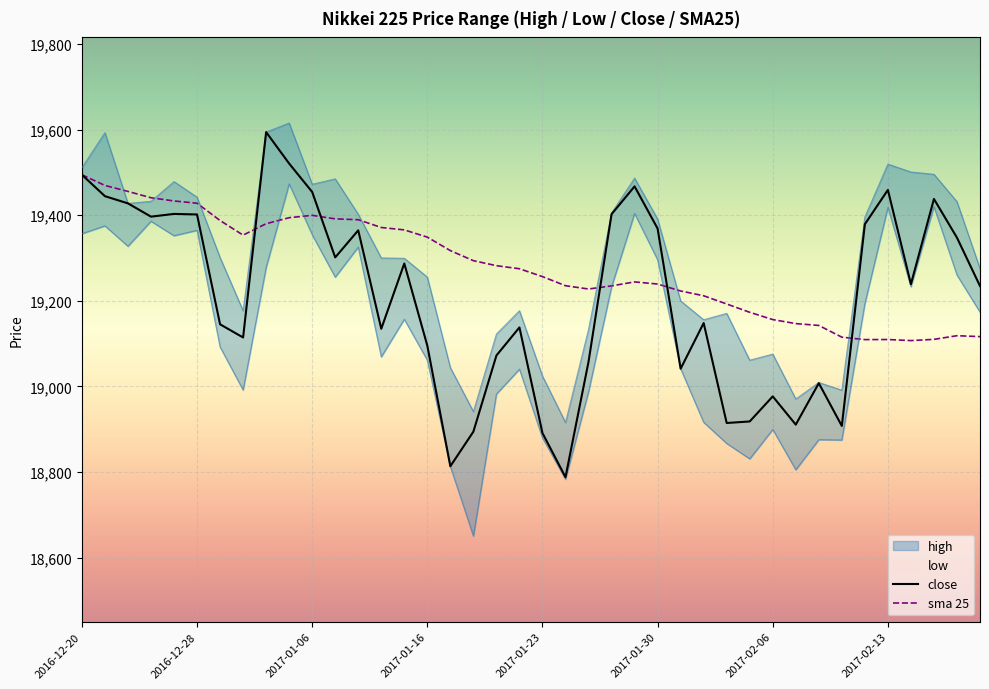

How many data points in low are above 19173?

20